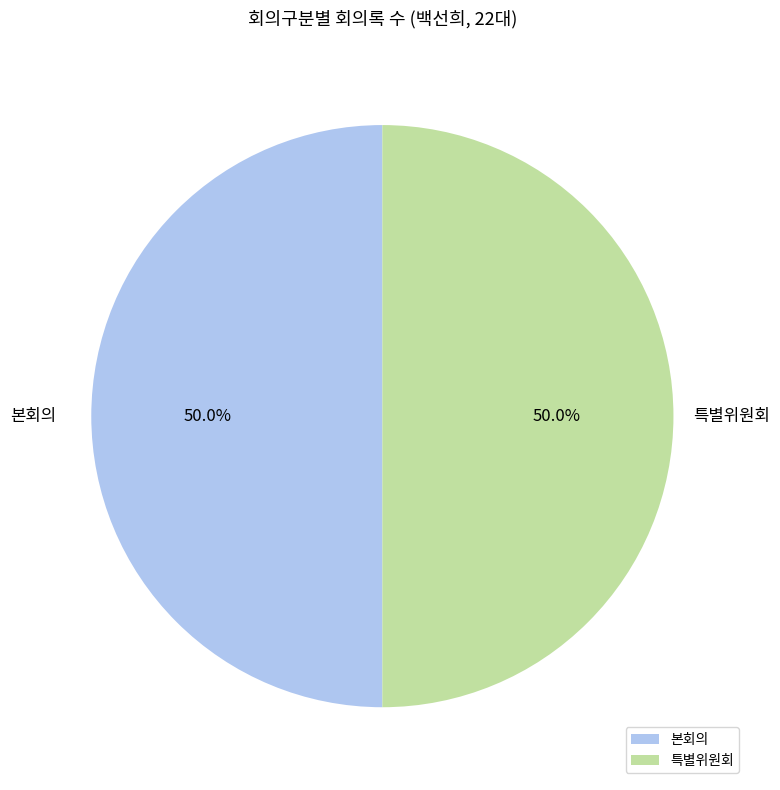

Approximately how many times larger is the value at 본회의 compared to 특별위원회?

1.0